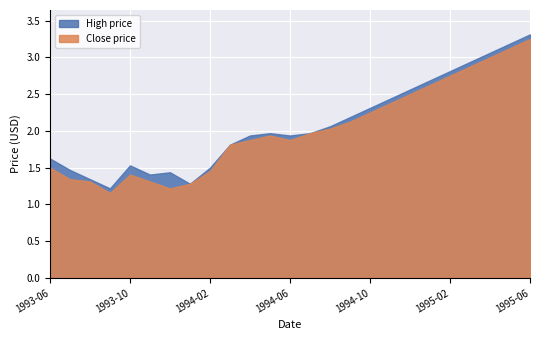

What is the approximate value of High at 1995-03-06?

2.9